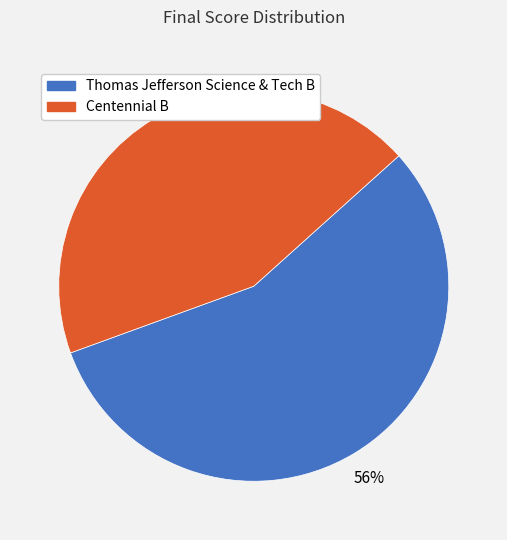

To the nearest percent, what portion does Centennial B represent?

44%